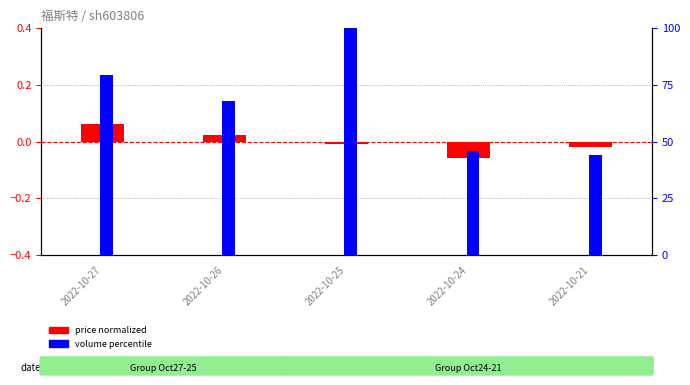

Reading left to right, what are all the values shown in this chart?

price normalized: 2022-10-27=0.1	2022-10-26=0.0	2022-10-25=-0.0	2022-10-24=-0.1	2022-10-21=-0.0
volume percentile: 2022-10-27=79.3	2022-10-26=68.0	2022-10-25=100.0	2022-10-24=45.8	2022-10-21=44.0